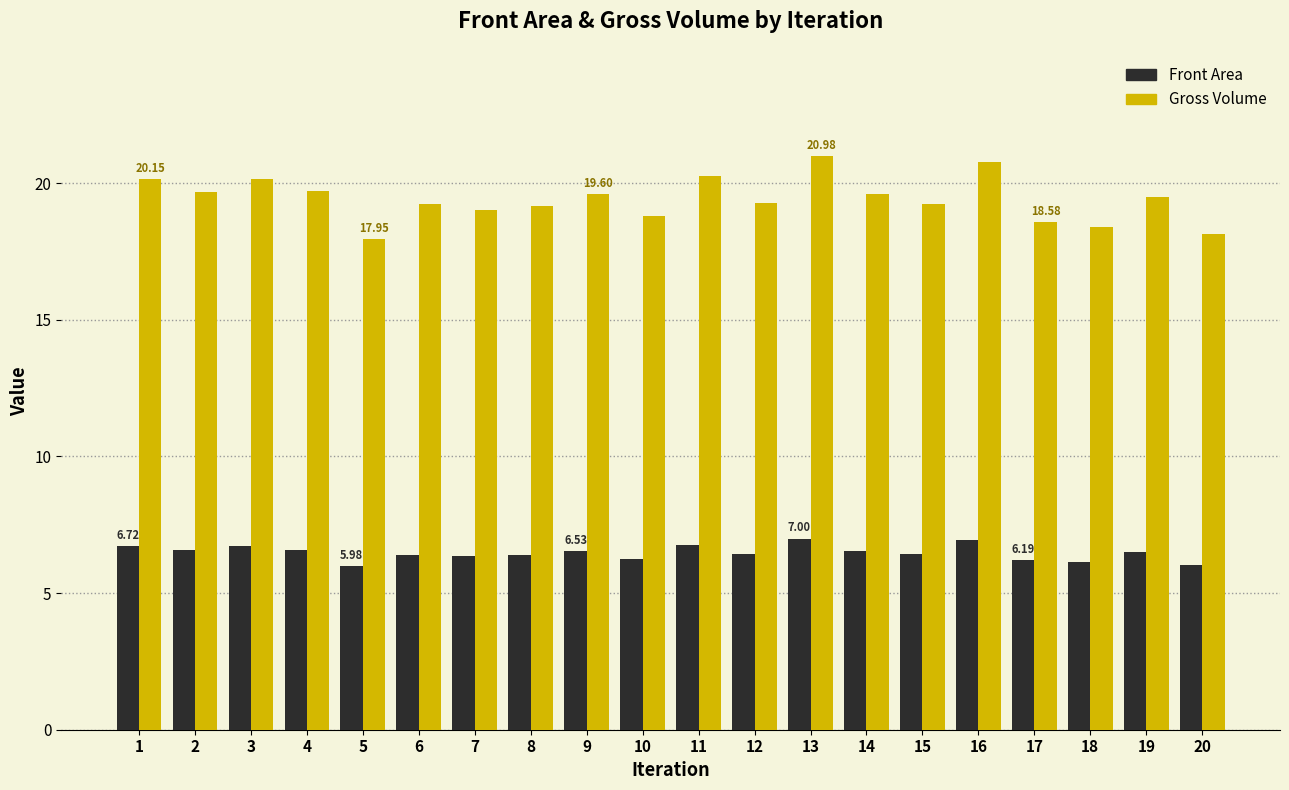

List the series in order of their peak value, lowest first.

Front Area, Gross Volume